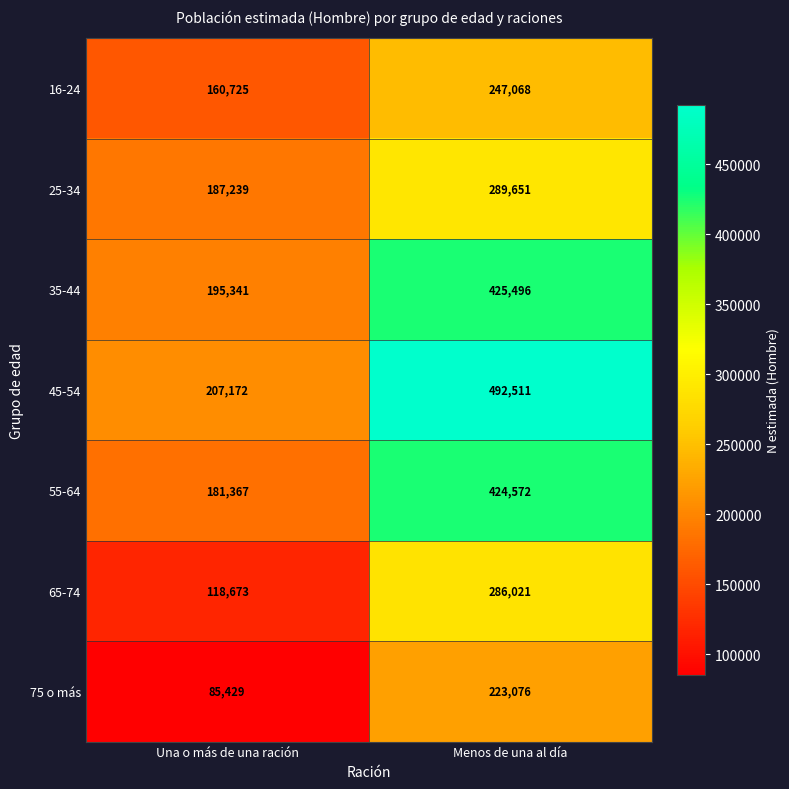

True or false: 45-54 has a value of 50248 at Una o más de una ración.

False